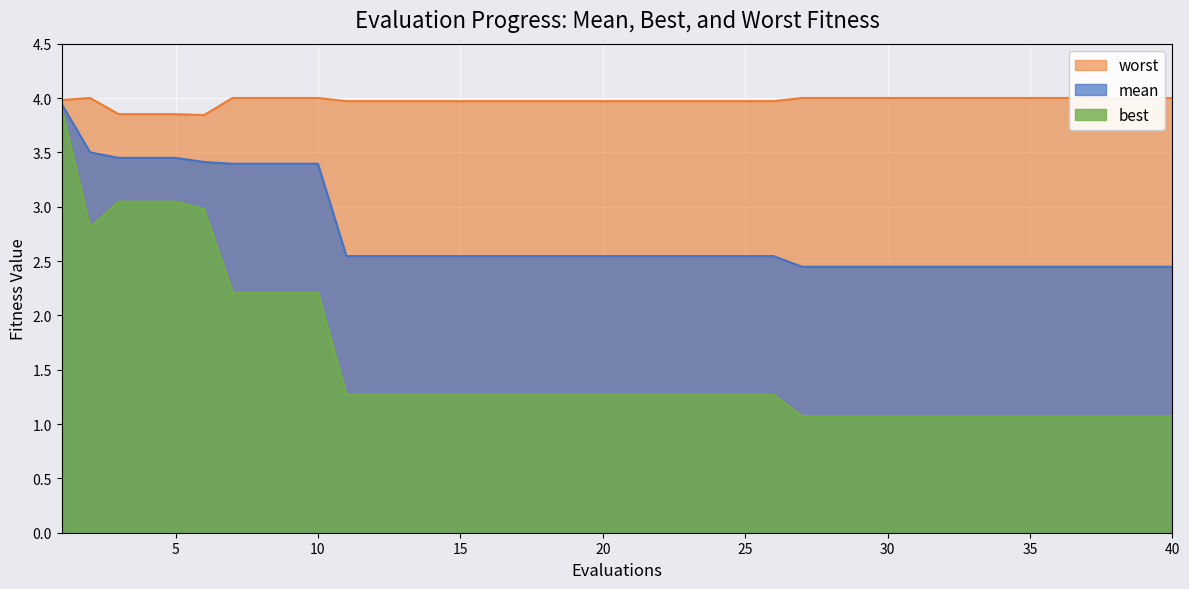

What is the difference between the worst values at 3 and 12?

0.1